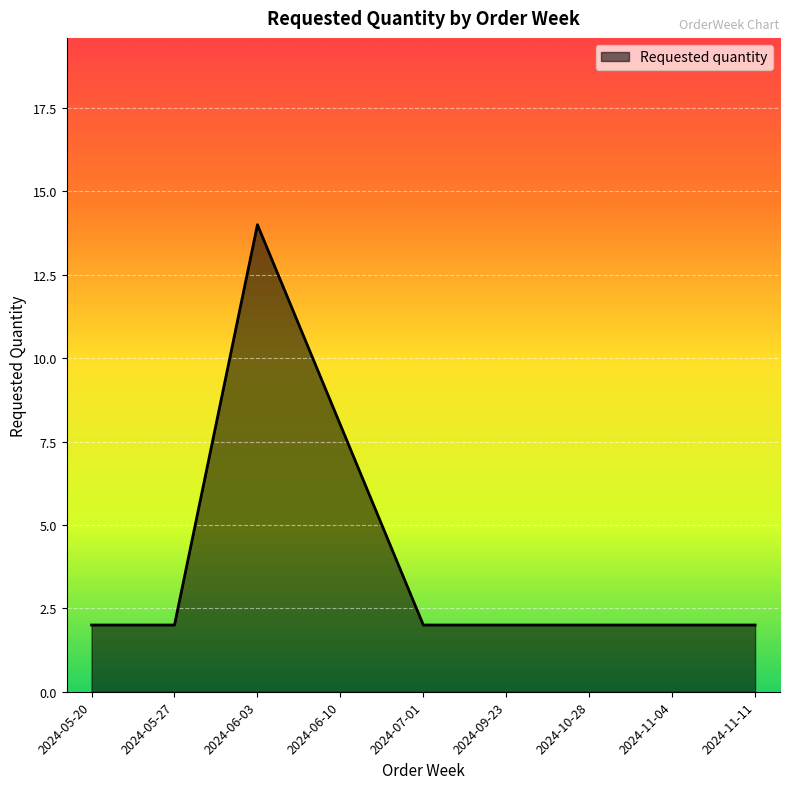

Where is the data nearest to the value 8?

2024-06-10